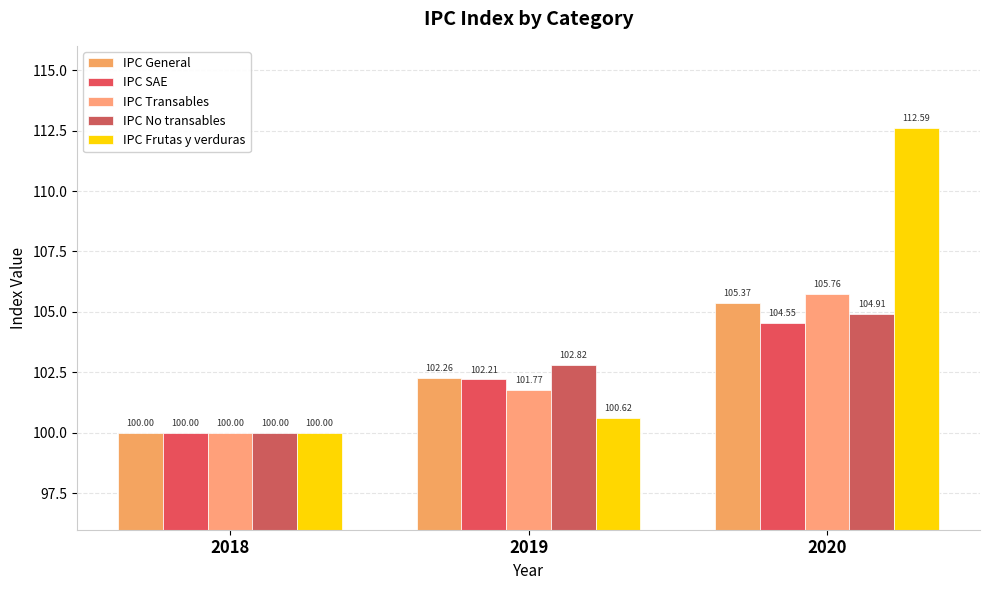

Is it true that IPC Frutas y verduras equals 112.6 at 2020?

True